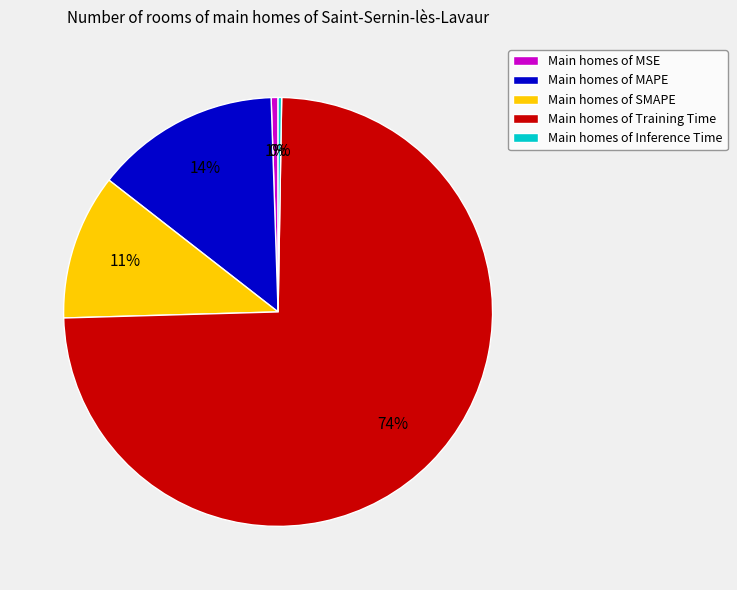

To the nearest percent, what percentage of the pie is Main homes of SMAPE?

11%